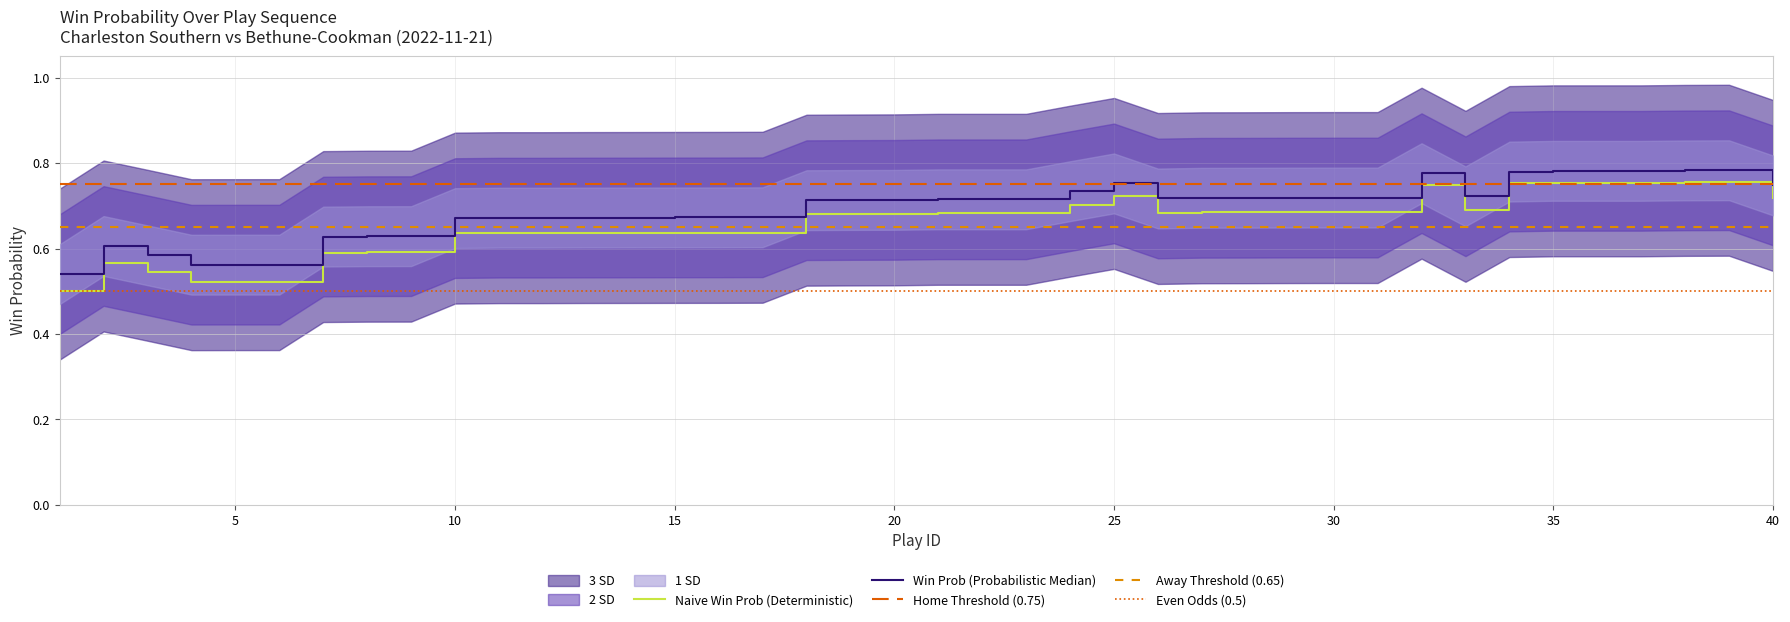

Is it true that Naive Win Prob (Deterministic) equals 1.0 at 15?

False